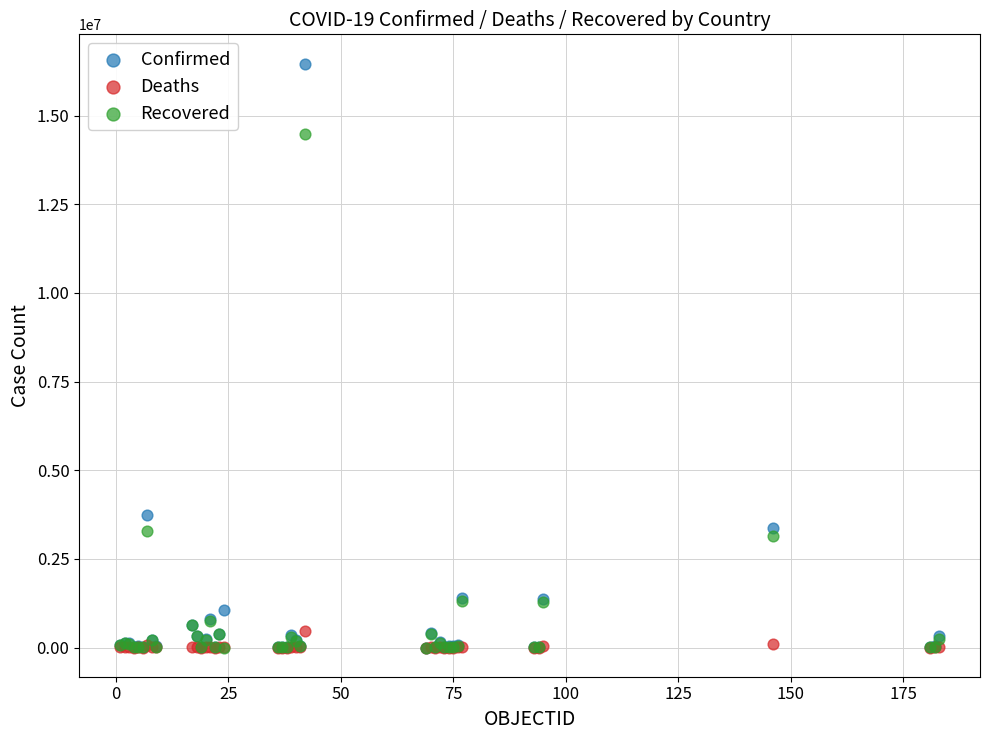

Across all series, what Y value is closest to 8235800?

3732263